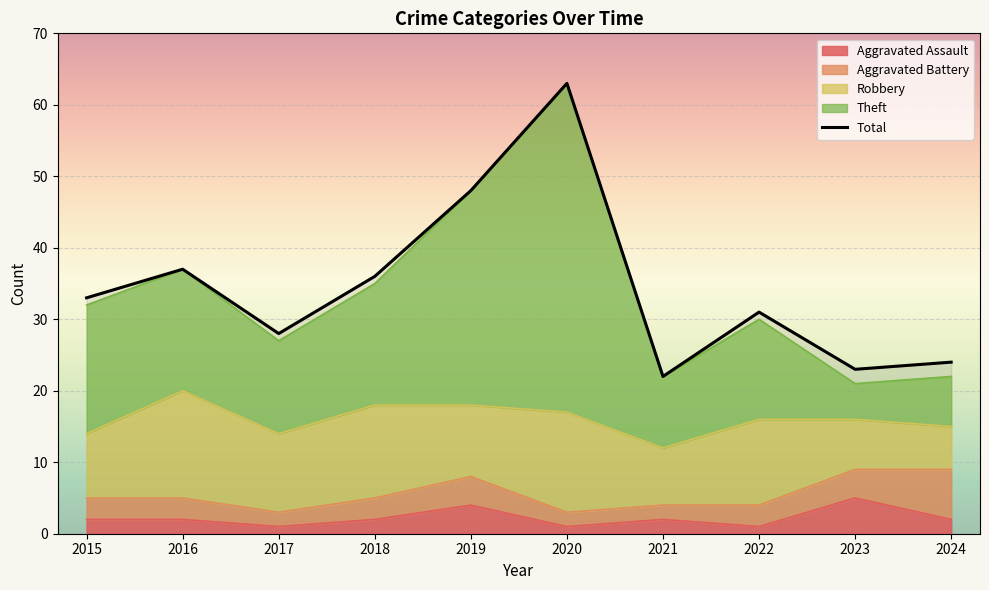

What is the sum of the values at 2024 and 2019?

72